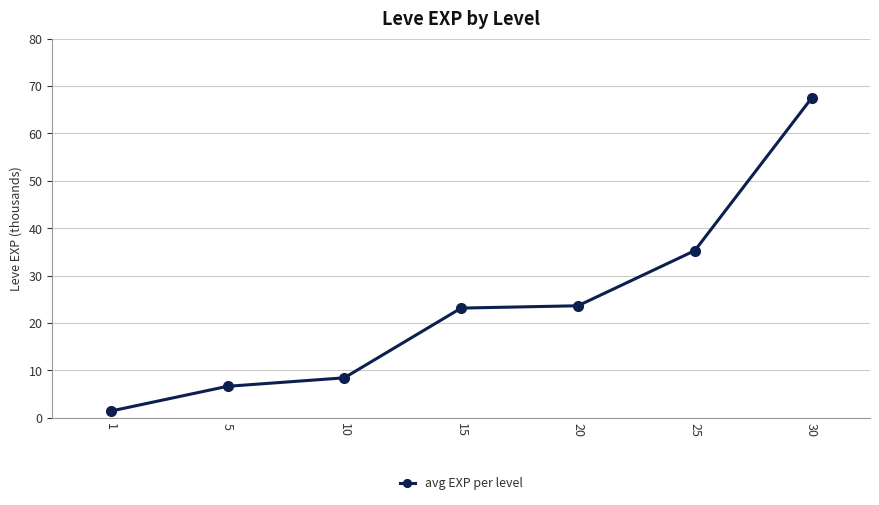

The chart shows a value of 35.3 at 25. True or false?

True